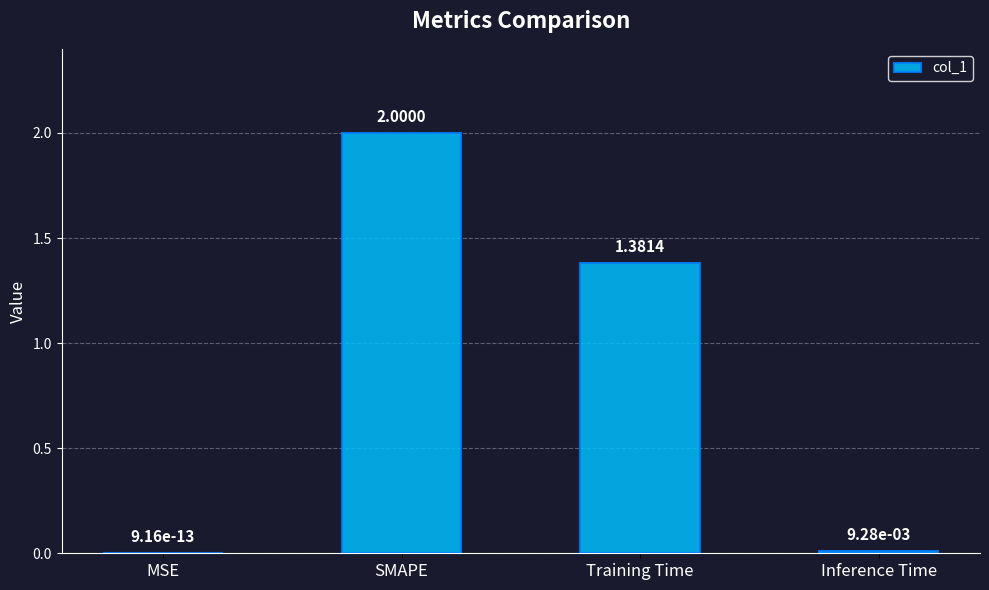

Which has a higher value, SMAPE or MSE?

SMAPE